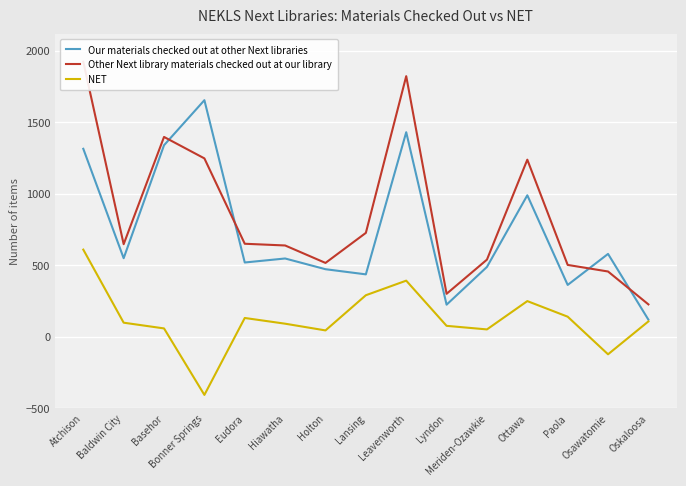

In Our materials checked out at other Next libraries, how many points are higher than both neighbors (excluding endpoints)?

5